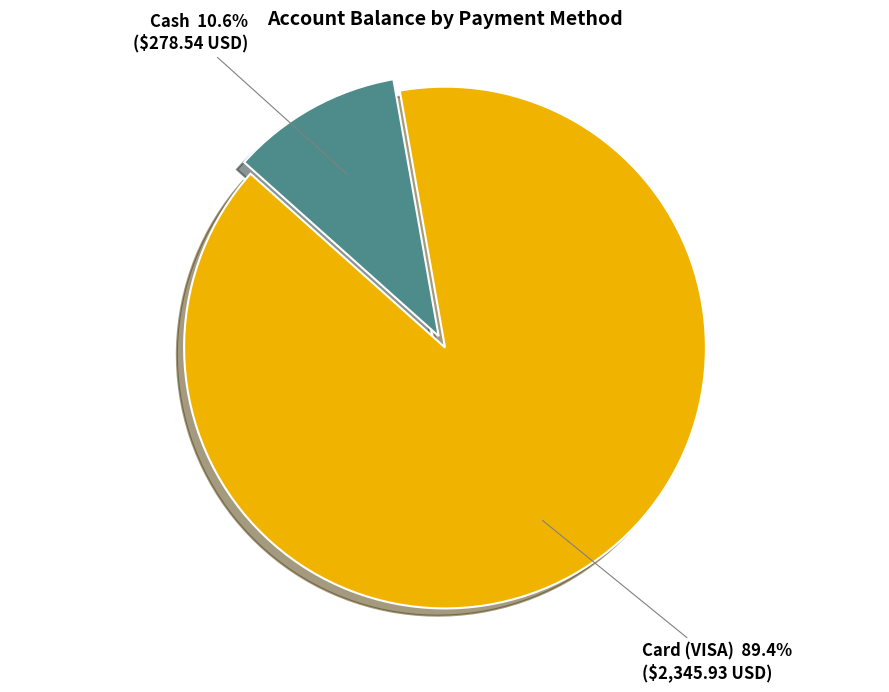

What percentage is NOT represented by Card (VISA)?

10.6%